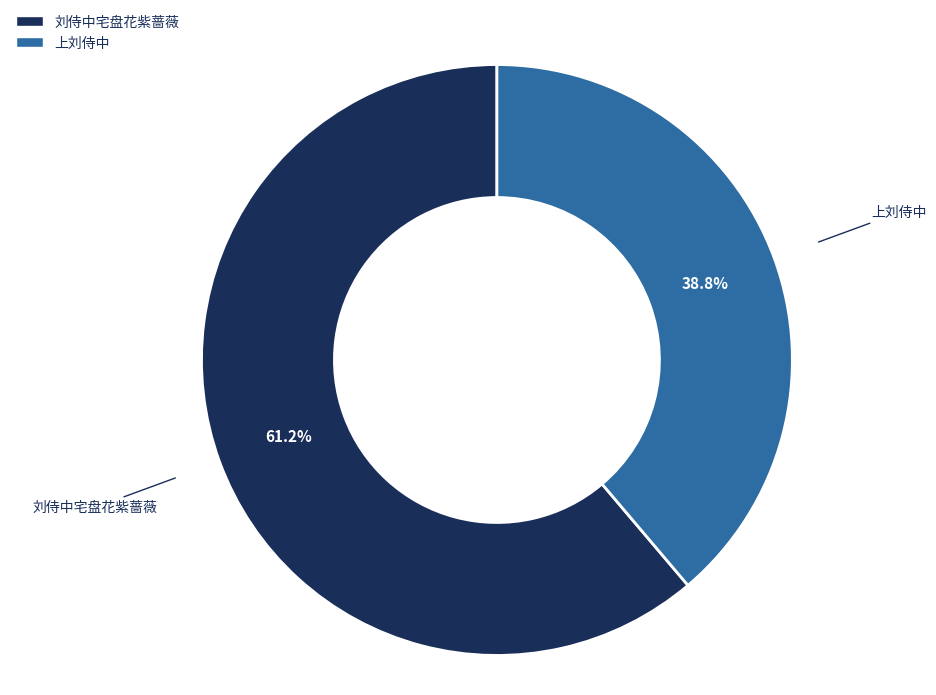

Rank the categories by value from highest to lowest.

刘侍中宅盘花紫蔷薇, 上刘侍中